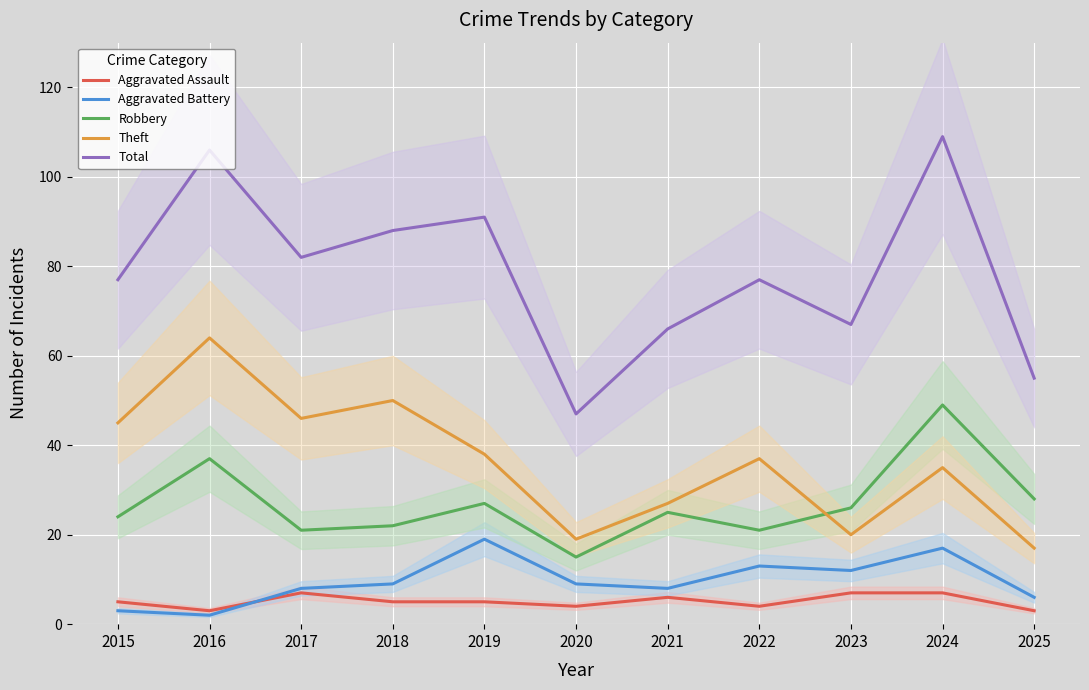

The value of Aggravated Battery at 2020 is 9. True or false?

True